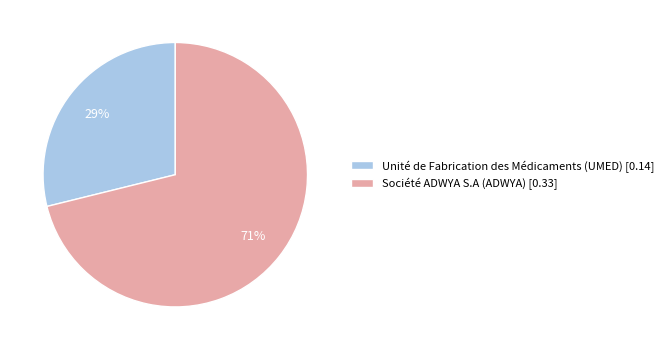

To the nearest percent, what portion does Unité de Fabrication des Médicaments (UMED) represent?

29%